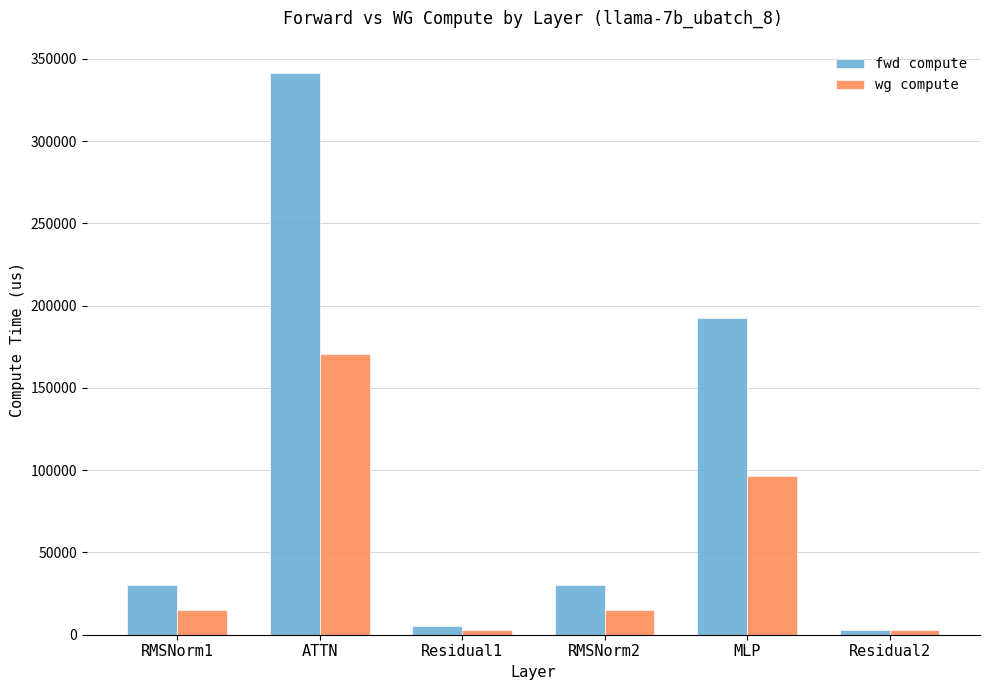

Is it true that fwd compute equals 19716.7 at RMSNorm1?

False